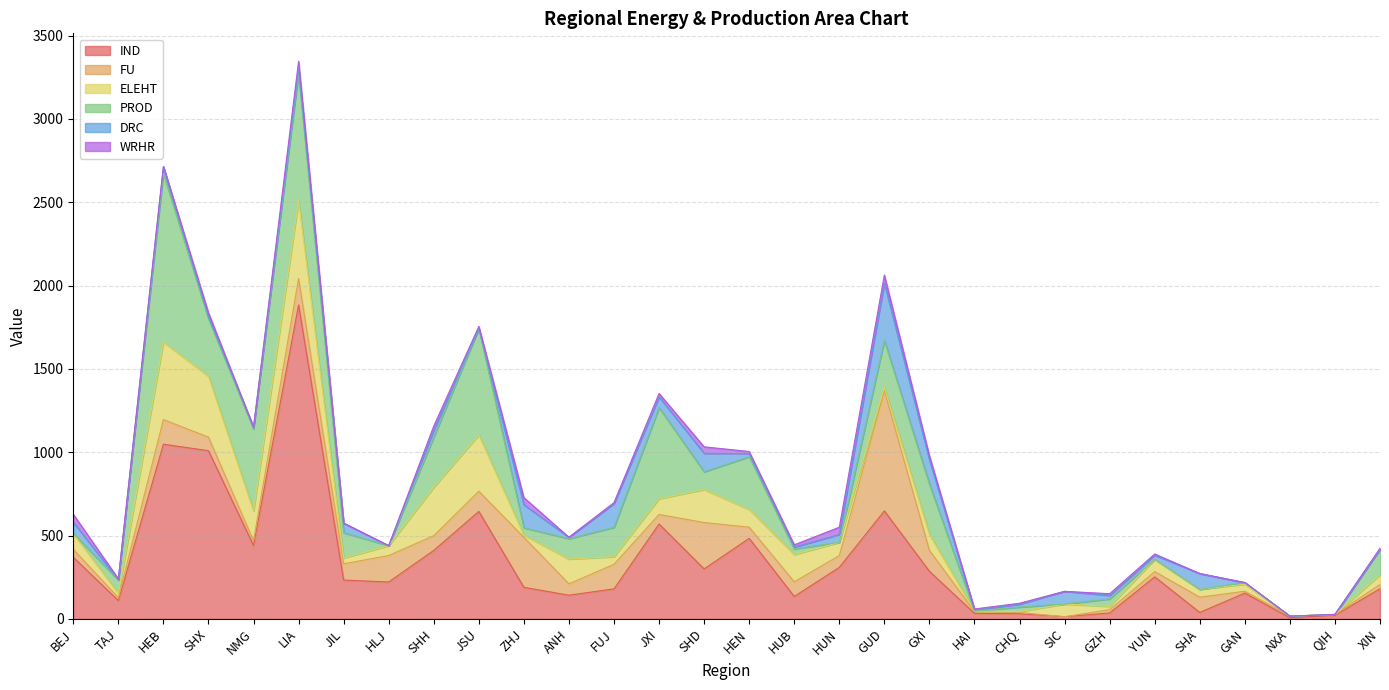

Does the chart have visible grid lines?

Yes